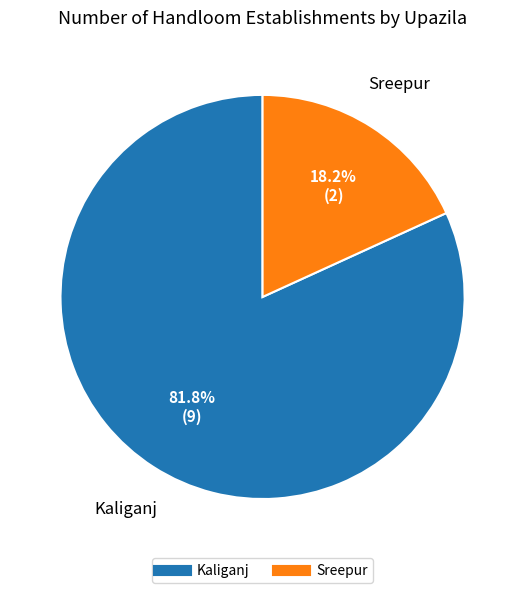

Which slice is the largest?

Kaliganj